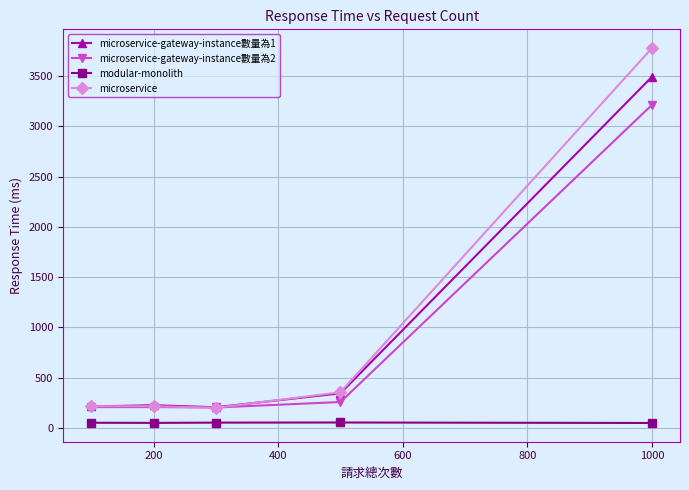

What is the lowest value of the microservice-gateway-instance數量為1 series?

204.4